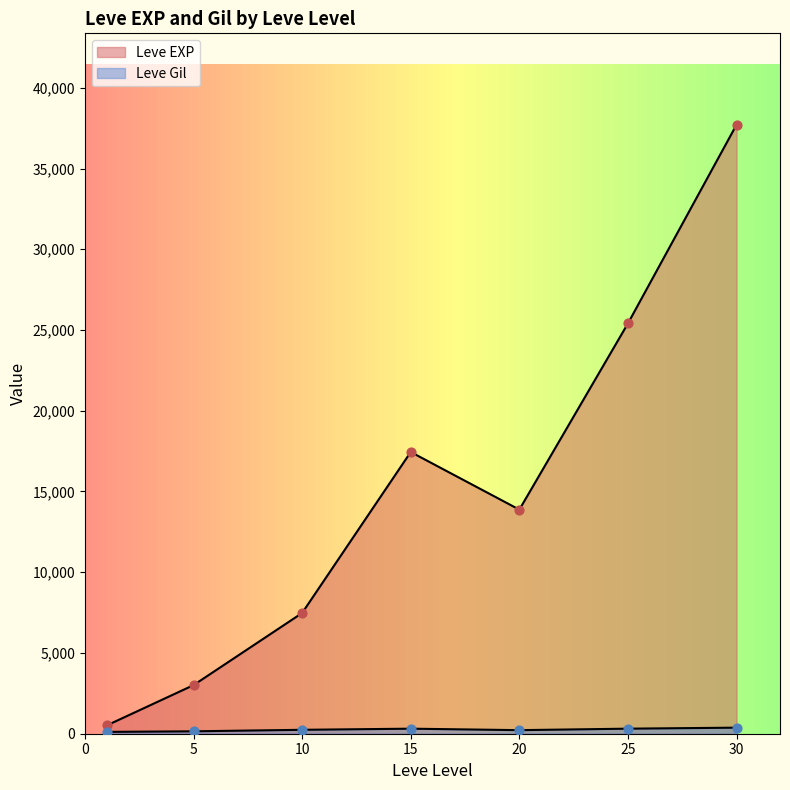

What are all the series names shown in the legend?

Leve EXP, Leve Gil